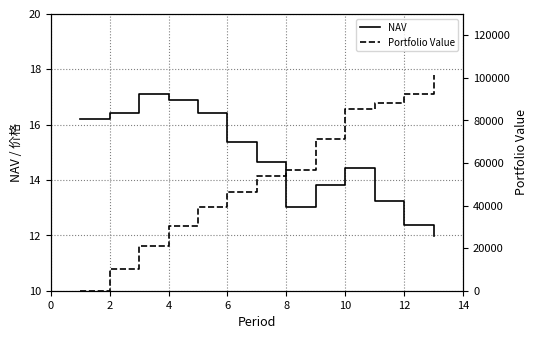

What is the maximum value for NAV?

17.1